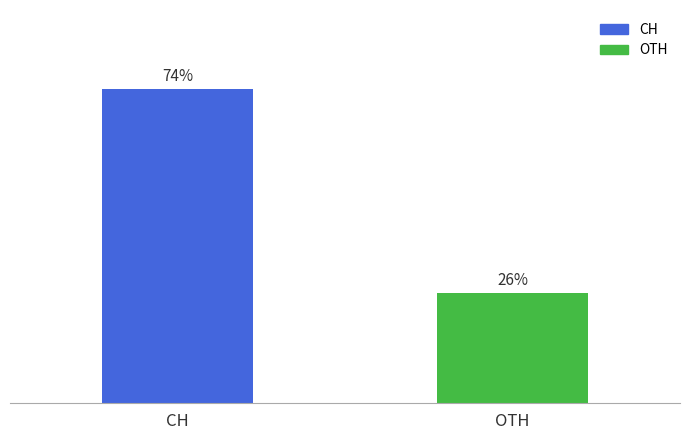

Between CH and OTH, which is larger?

CH